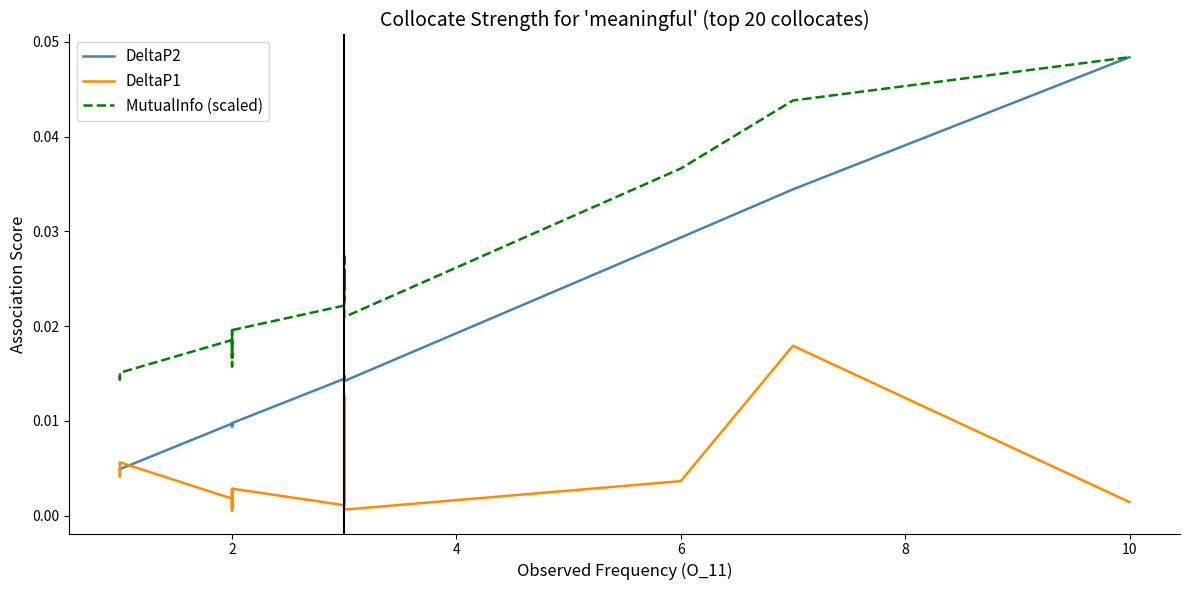

What is the sum of the MutualInfo (scaled) values at 0 and 19?

0.1